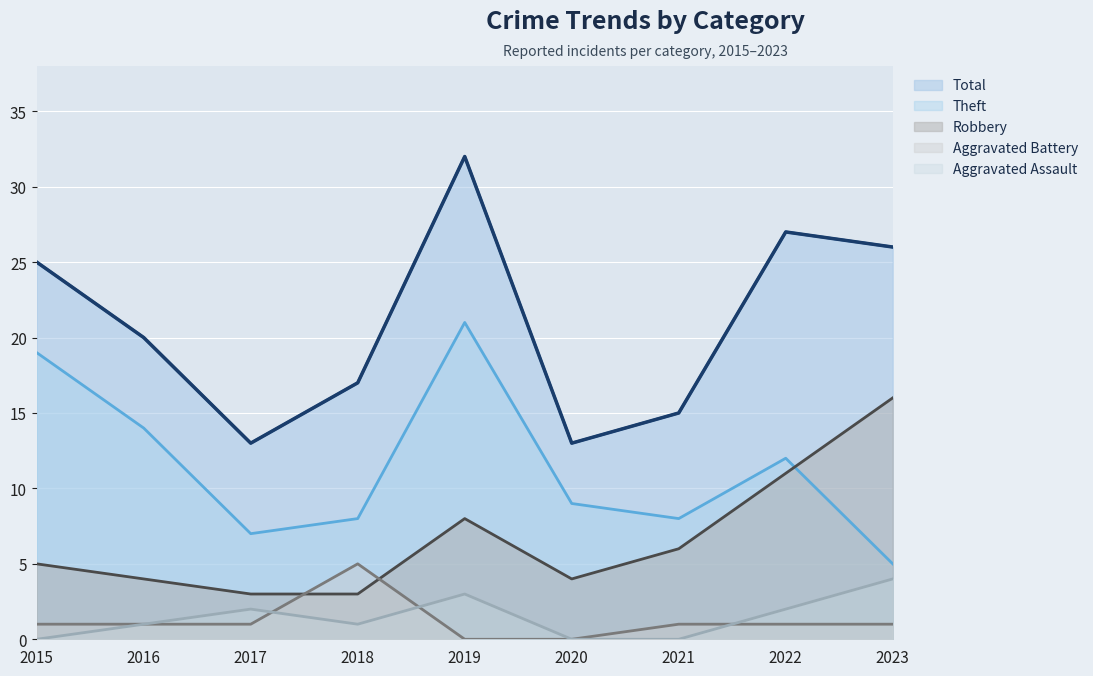

Between 2023 and 2020, which is larger?

2023